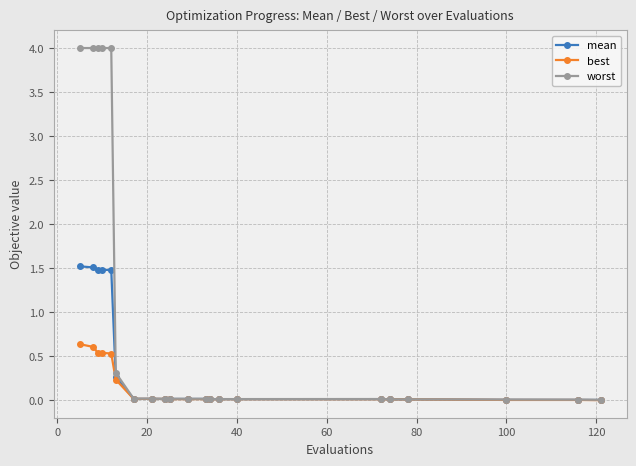

List the series in order of their overall mean, lowest first.

best, mean, worst